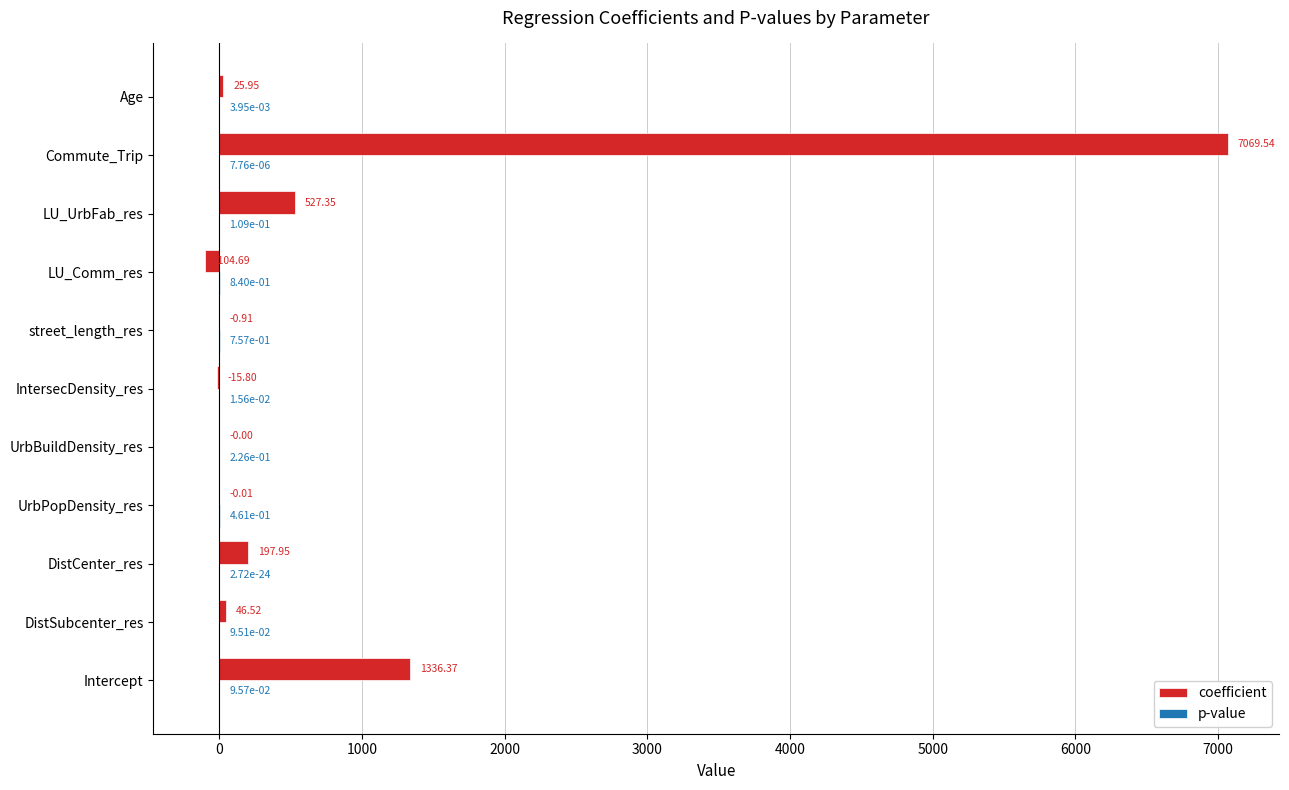

Which category has the highest value across all series?

Commute_Trip